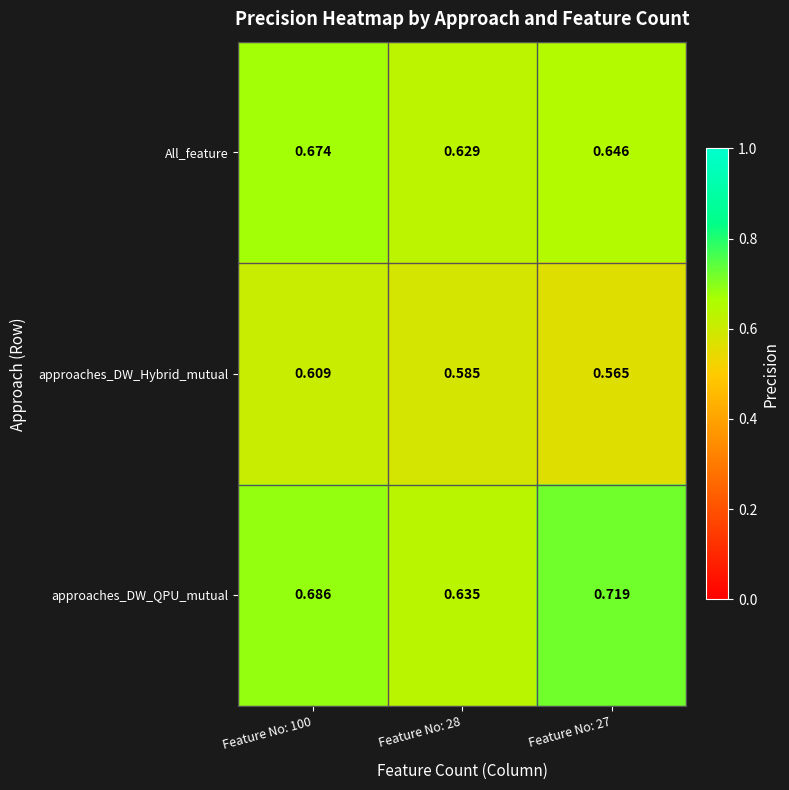

Which series has the largest range (max minus min)?

approaches_DW_QPU_mutual